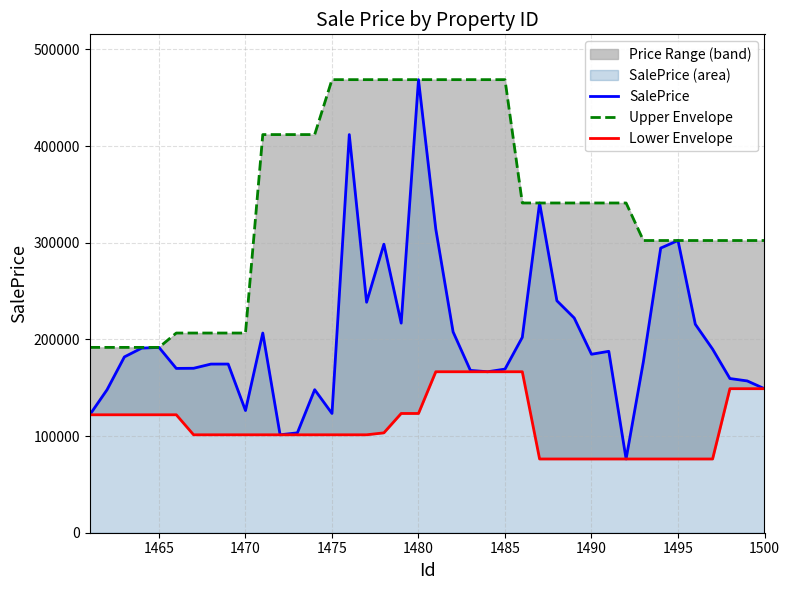

What is the lowest value of the SalePrice series?

76284.3